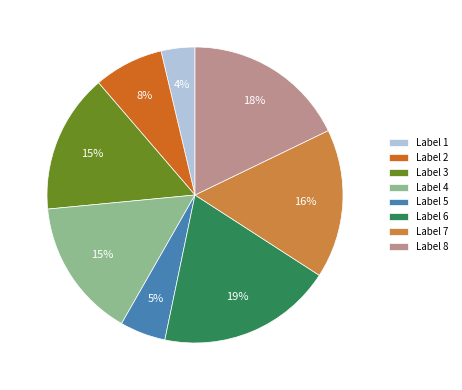

Combined, do Label 8 and Label 3 account for over 50%?

No